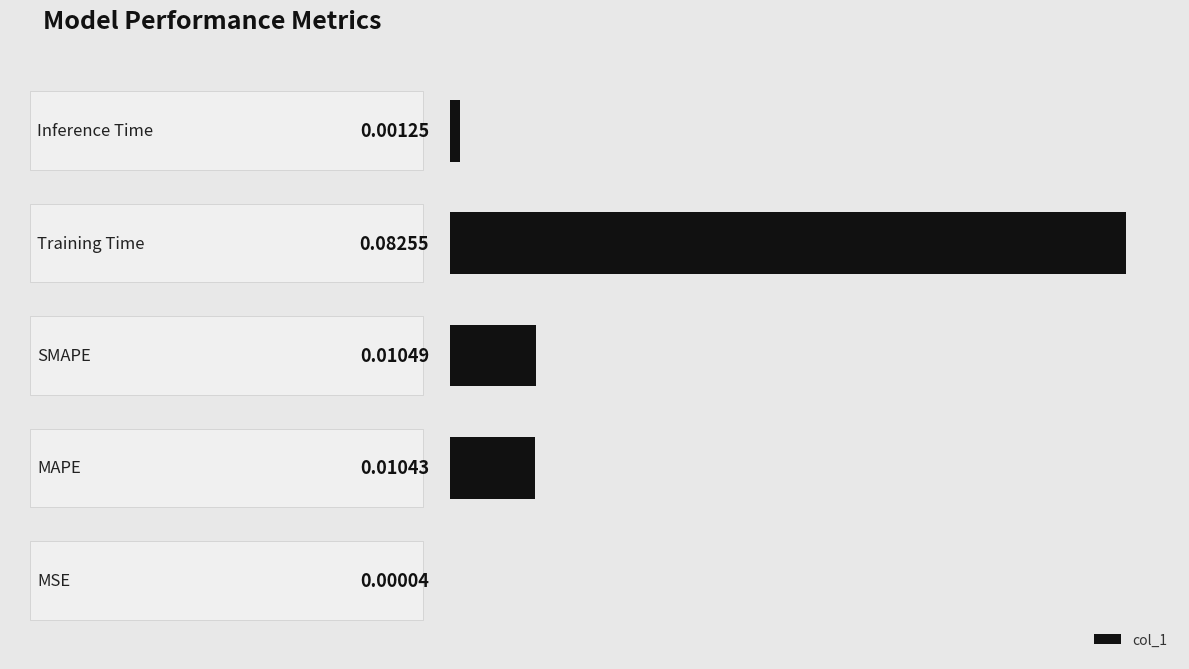

Are the bars horizontal?

Yes